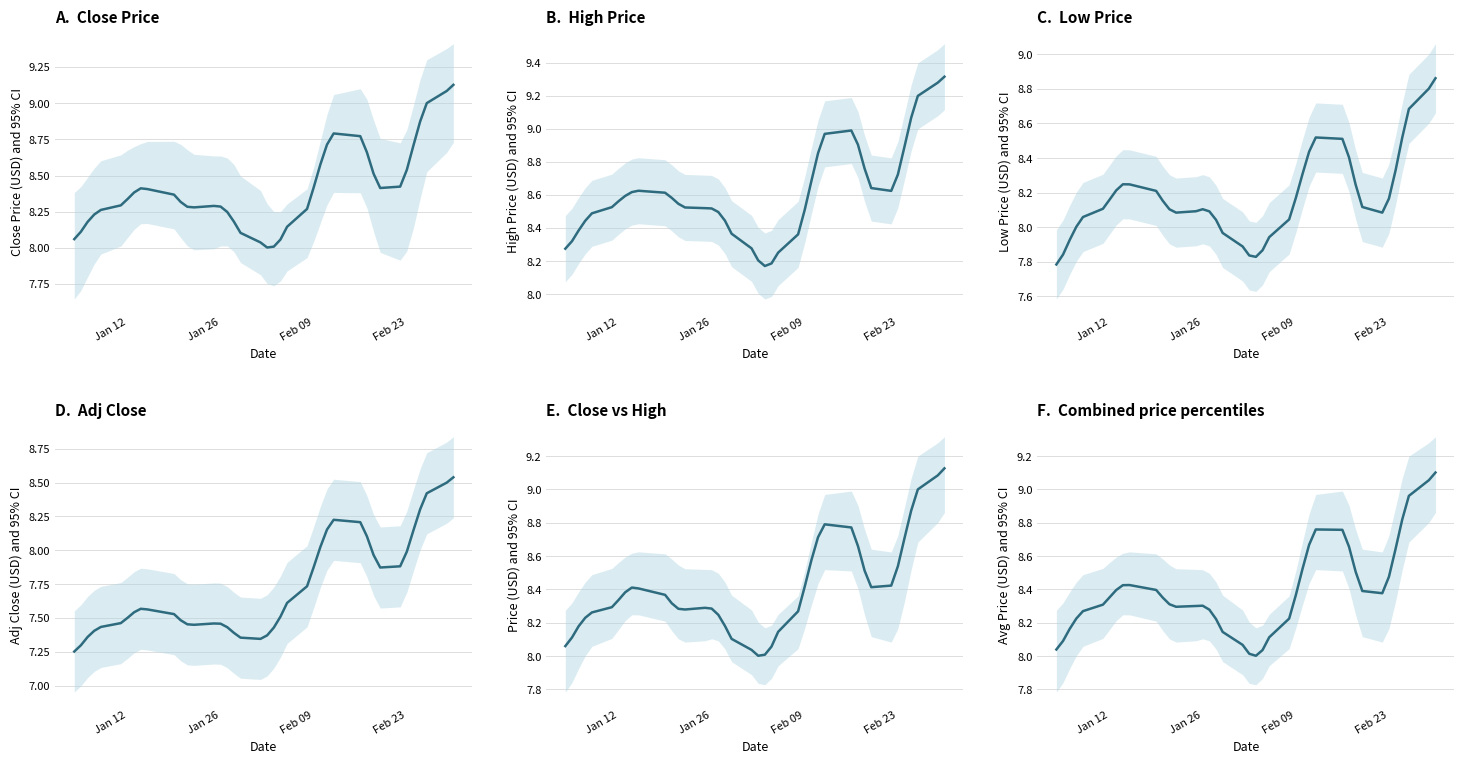

How many lines are shown in the chart?

6